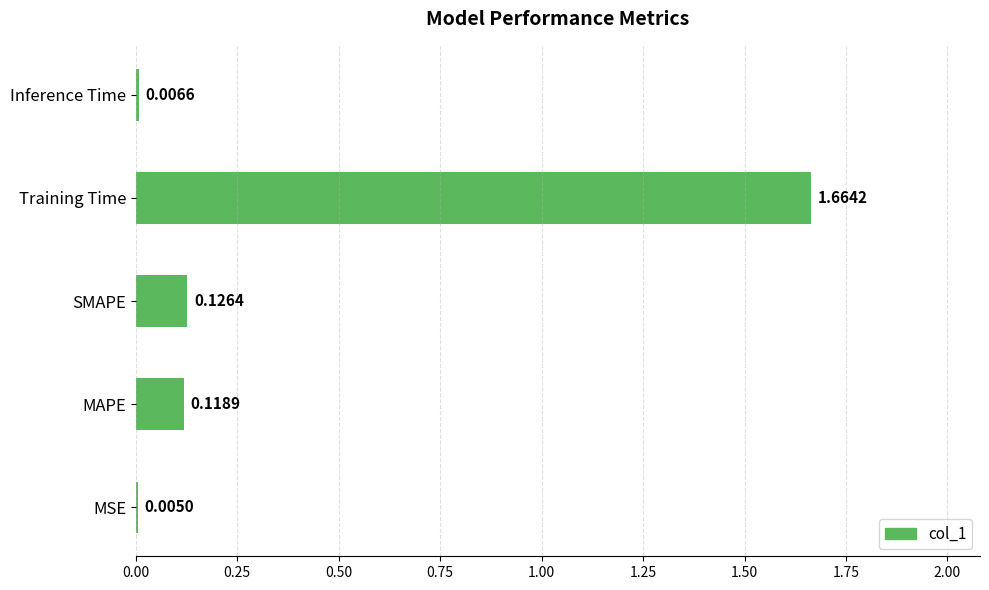

Are the bars horizontal?

Yes